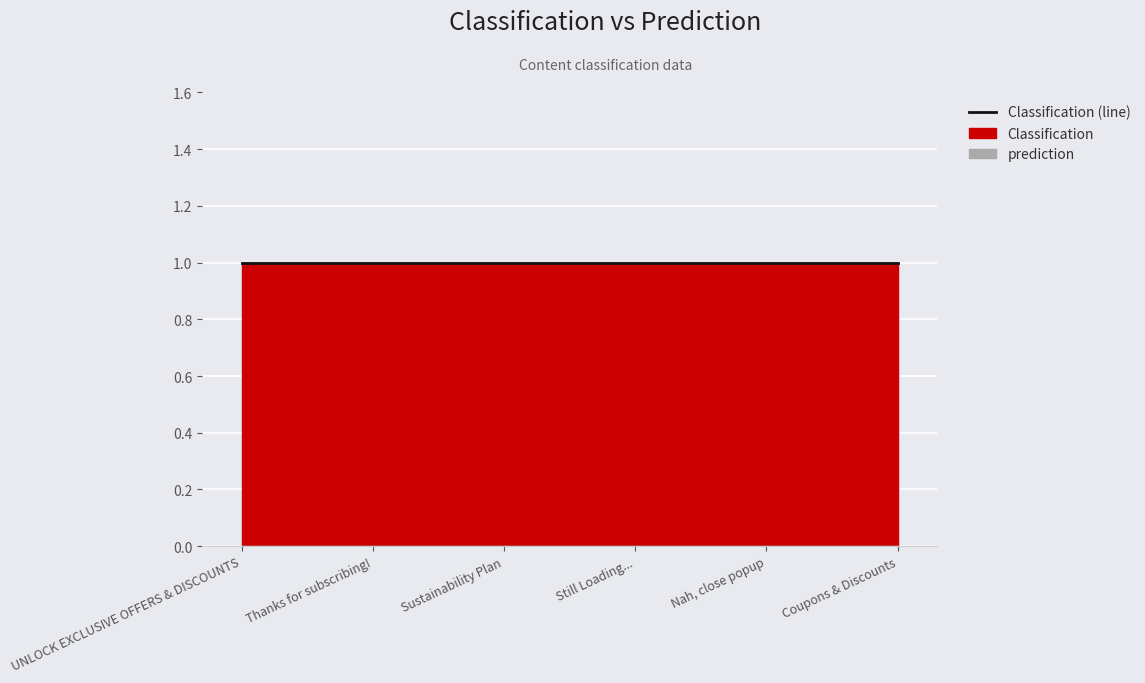

Which category has the lowest value in the prediction series?

UNLOCK EXCLUSIVE OFFERS & DISCOUNTS